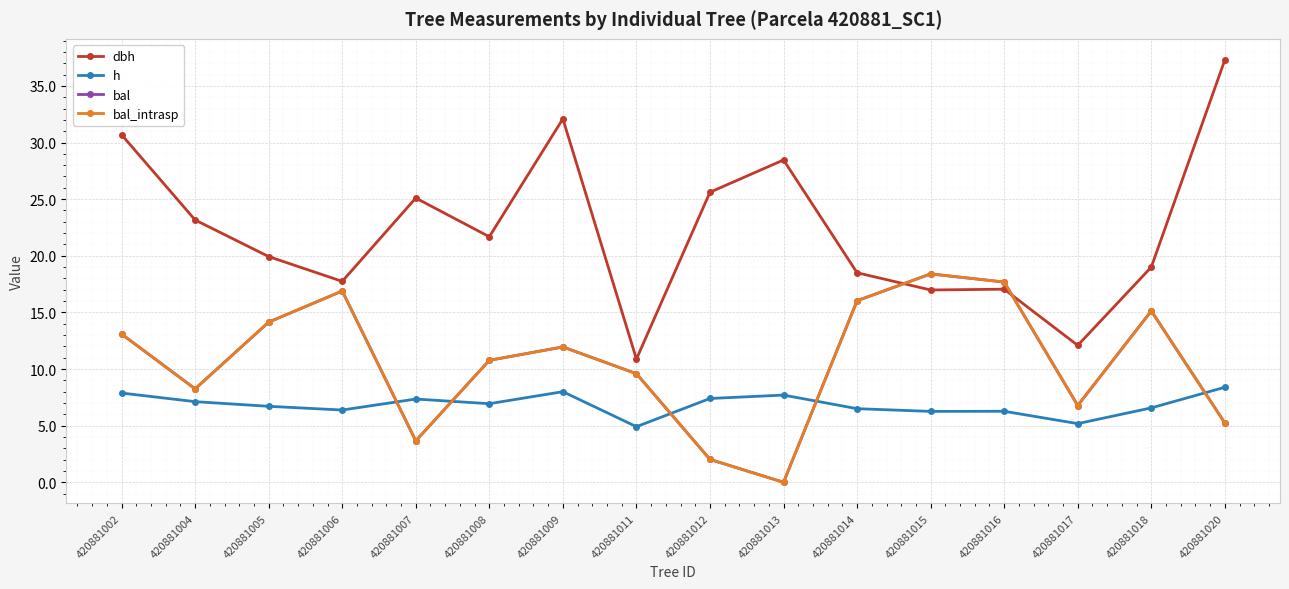

How many lines are shown in the chart?

4